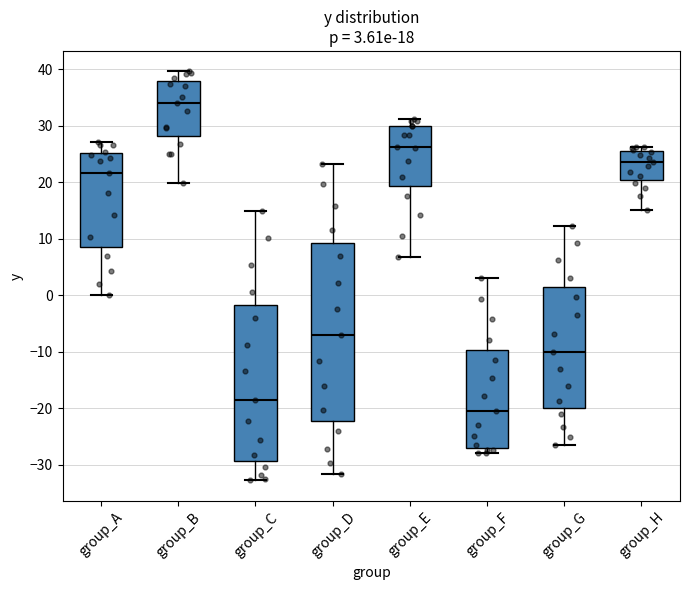

Which box has the highest median line?

group_B